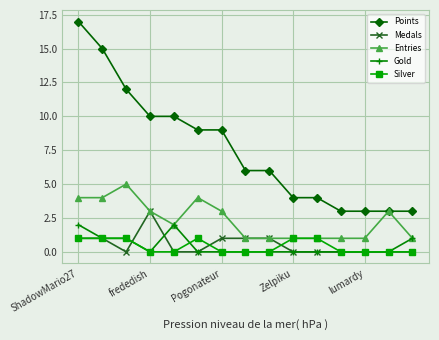

Which series has the largest total across all categories?

Points